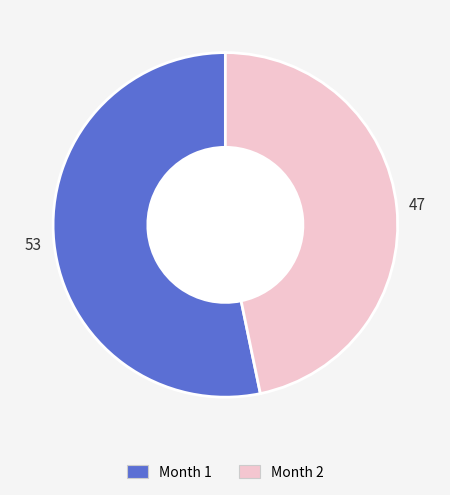

Which slice is the smallest?

Month 2